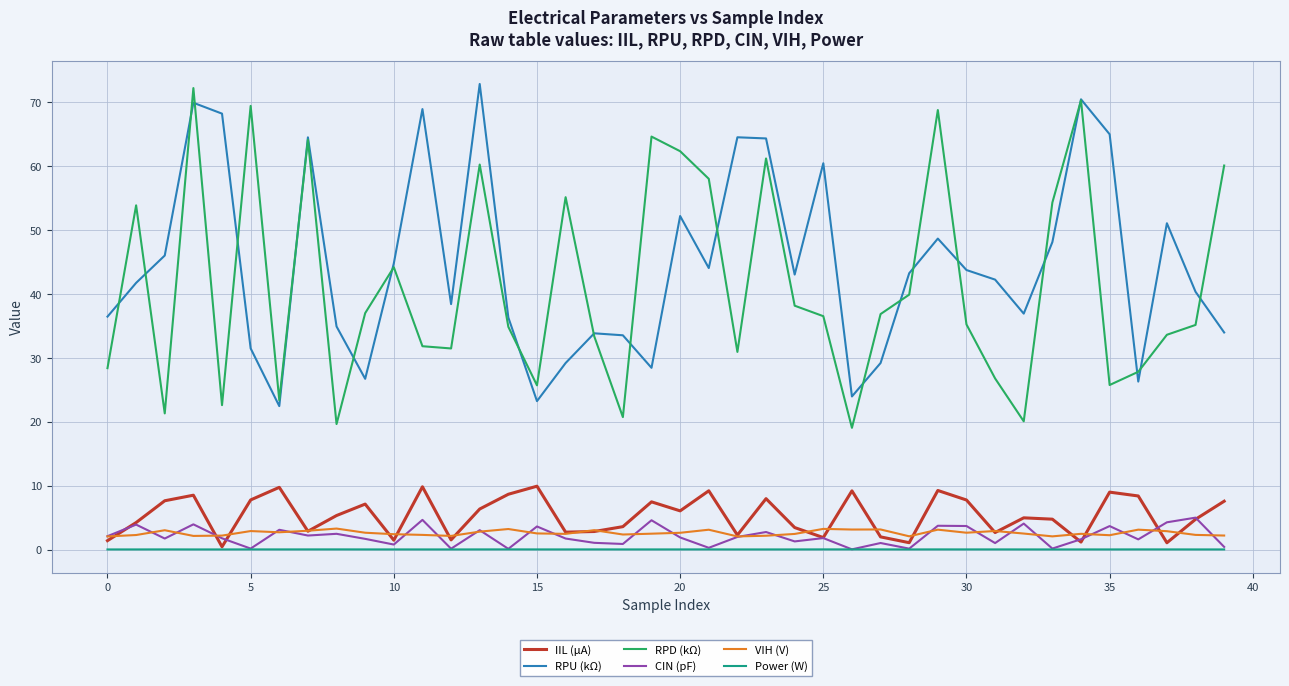

What is the minimum value for RPU (kΩ)?

22.4